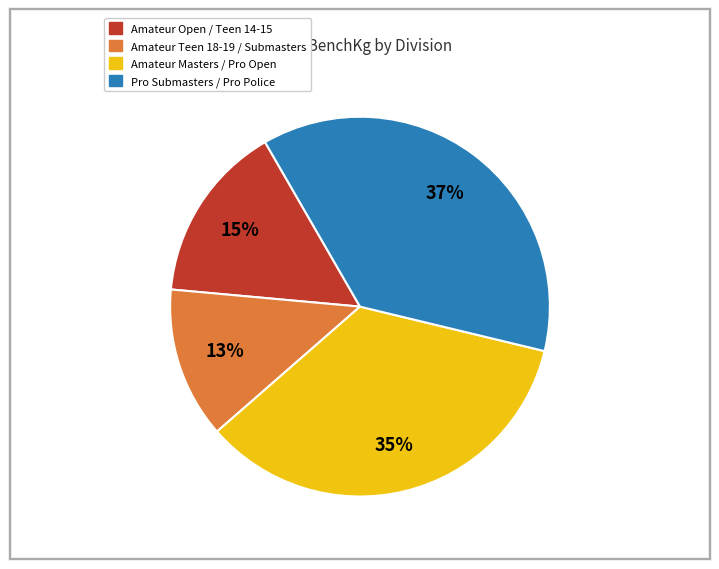

Is there a majority slice in this chart?

No